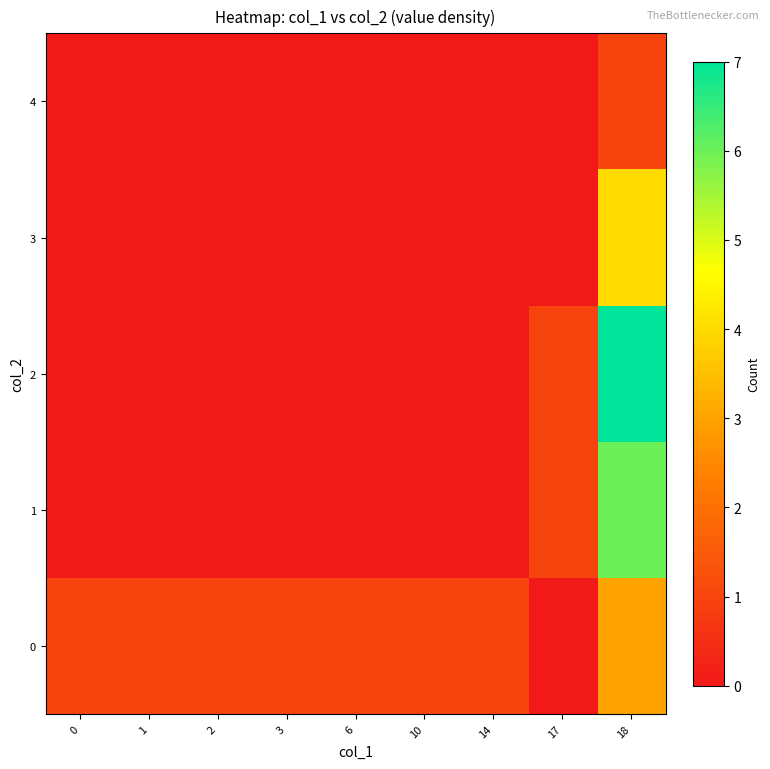

At which category is the sum across all series the highest?

18